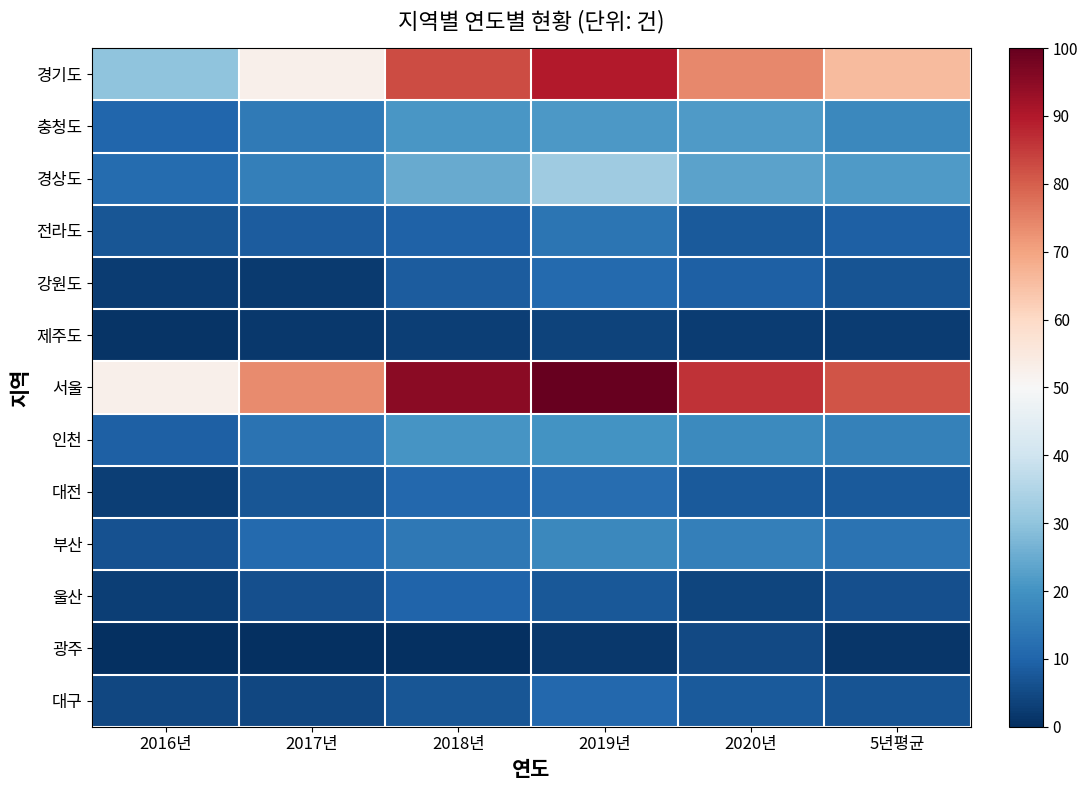

List the series in order of their peak value, highest first.

서울, 경기도, 경상도, 충청도, 인천, 부산, 전라도, 대전, 강원도, 대구, 울산, 광주, 제주도